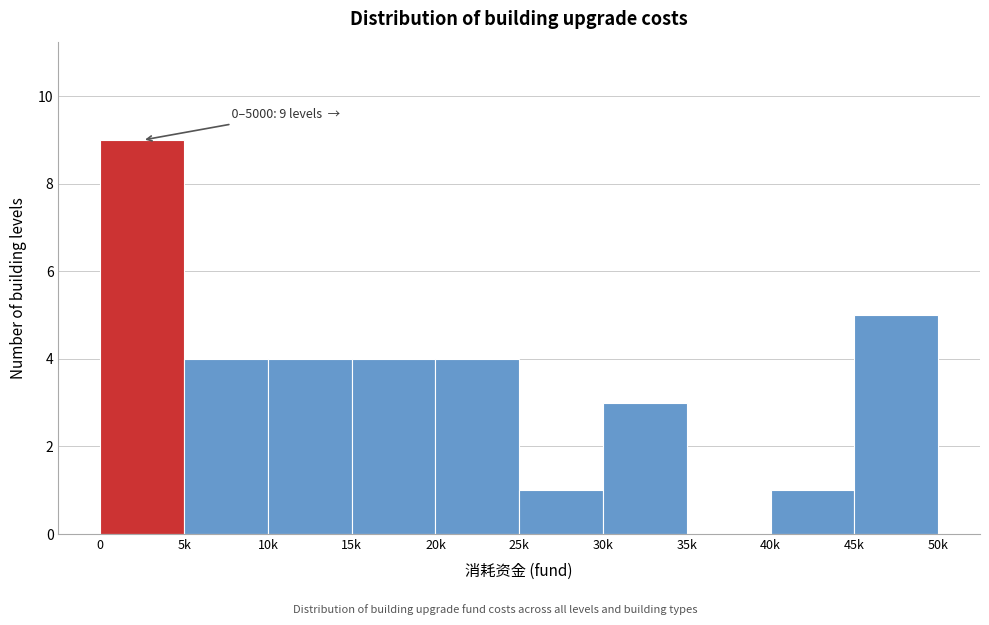

Reading right to left, transcribe all the data shown in this chart.

45k=5	40k=1	35k=0	30k=3	25k=1	20k=4	15k=4	10k=4	5k=4	0=9